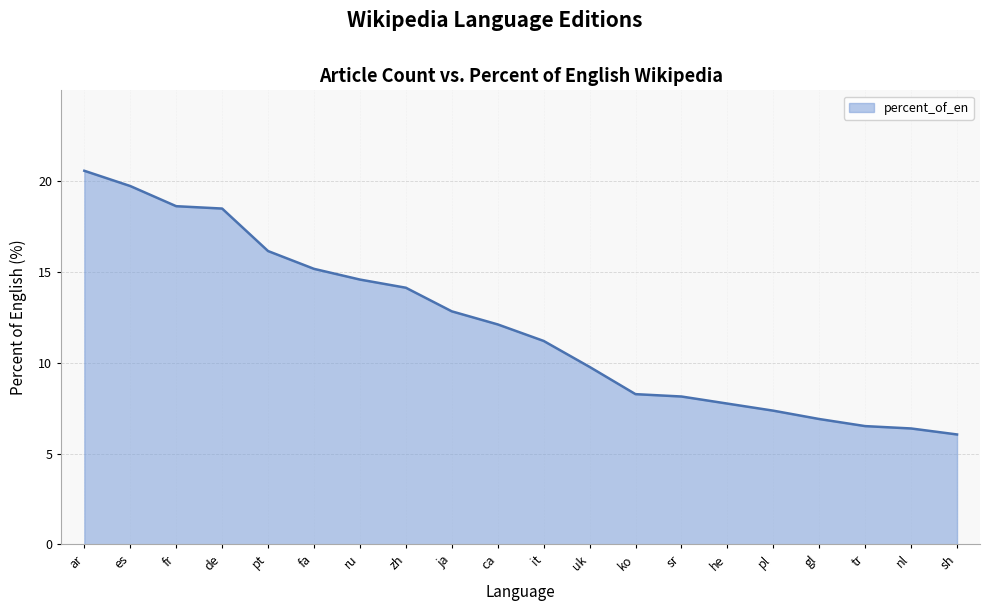

How many lines are shown in the chart?

1